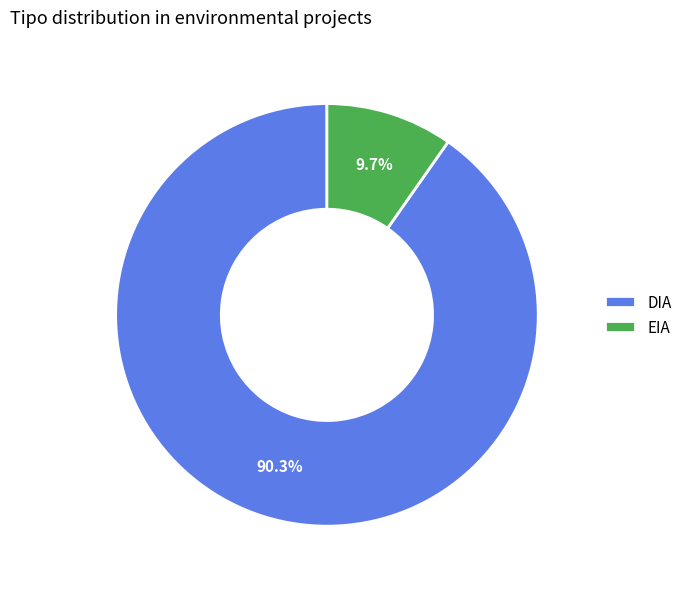

Is it true that EIA is 18% of the pie?

False